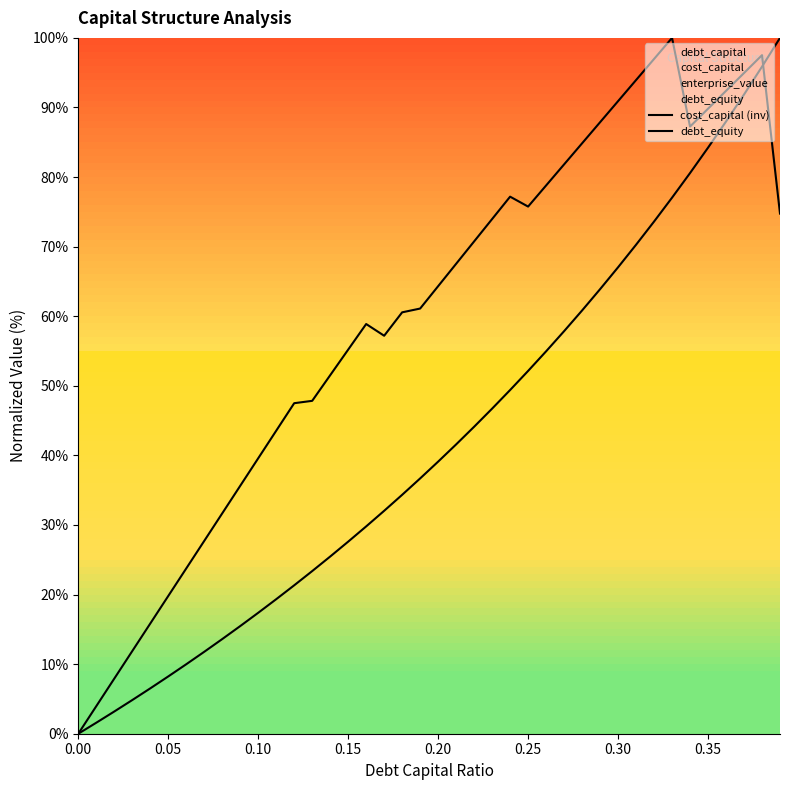

How many lines are shown in the chart?

2